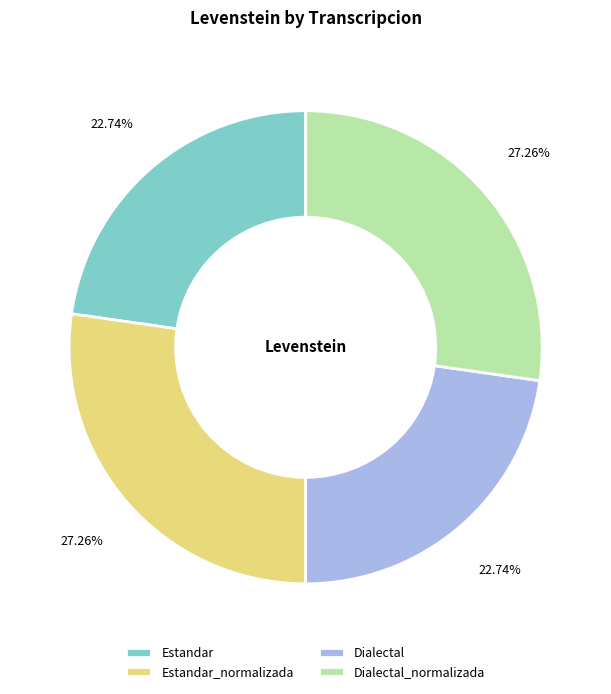

Count the number of slices in the pie.

4